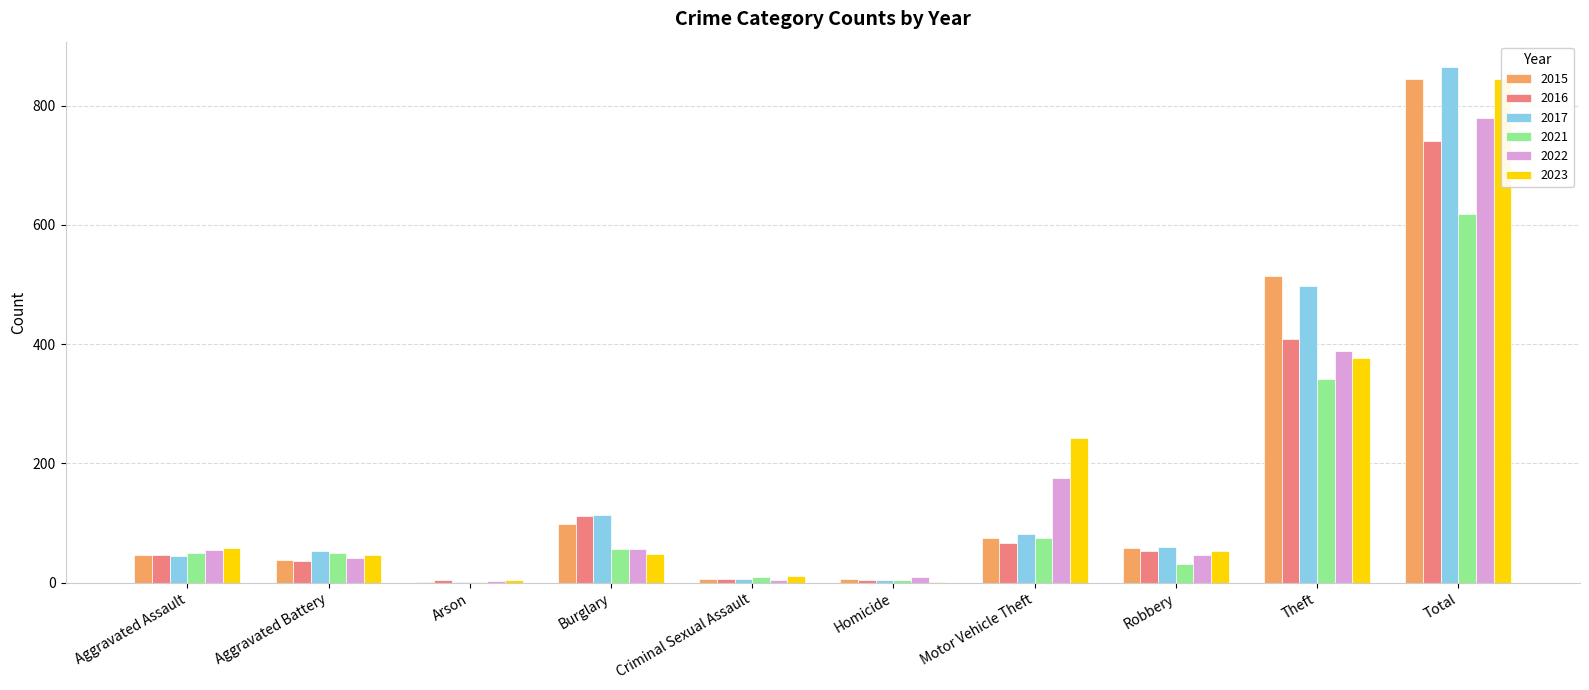

What position from the right is Motor Vehicle Theft?

4